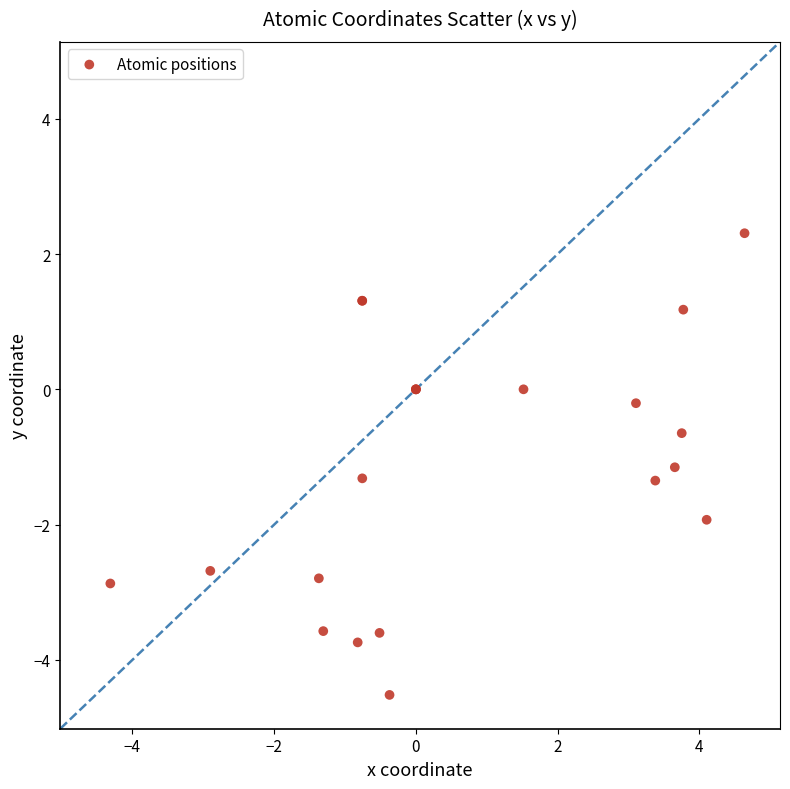

What Y value in the scatter plot is closest to -1?

-1.2